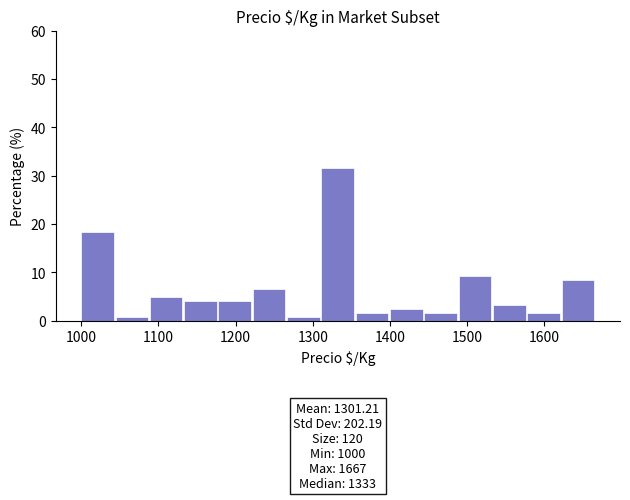

Over which range of the x-axis is the bar tallest?

1310 to 1360